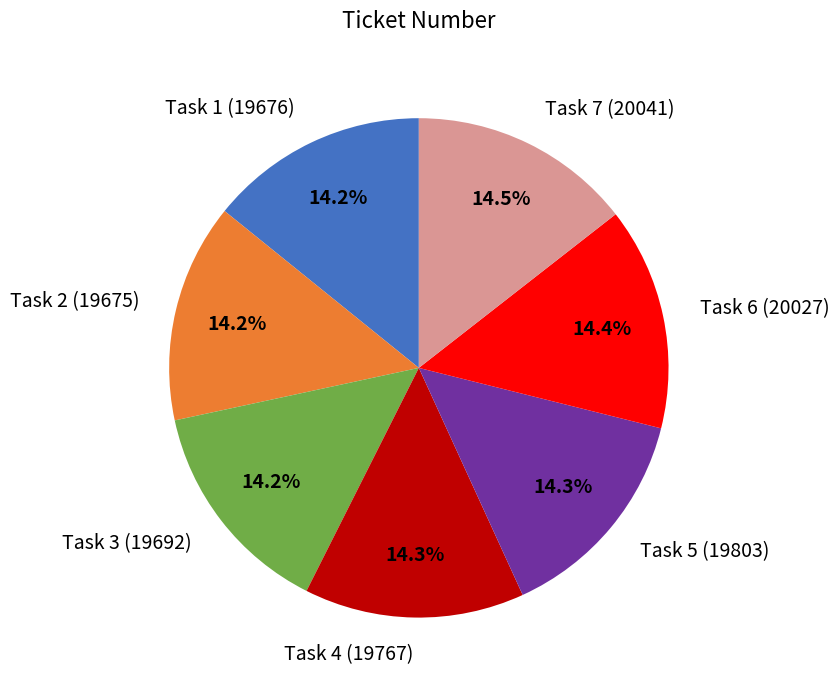

What is the total percentage of Task 6 (20027) and Task 2 (19675)?

28.6%